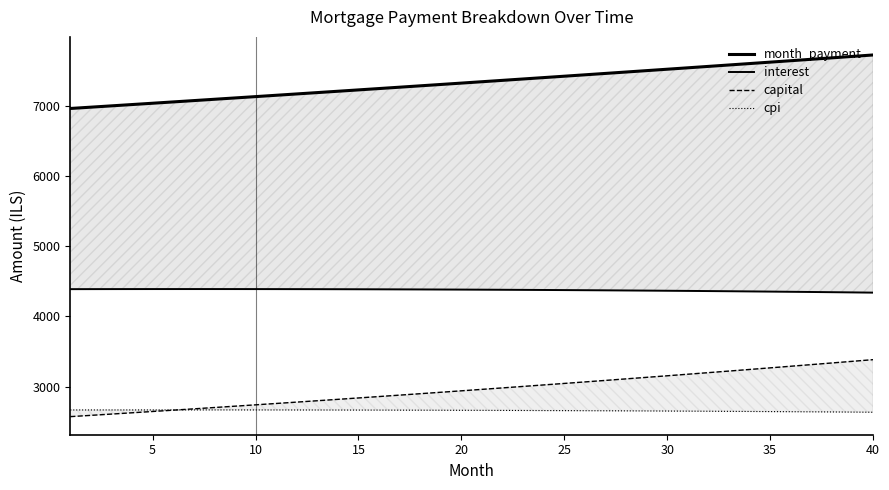

After their last crossing, which series has the higher values: capital or cpi?

capital